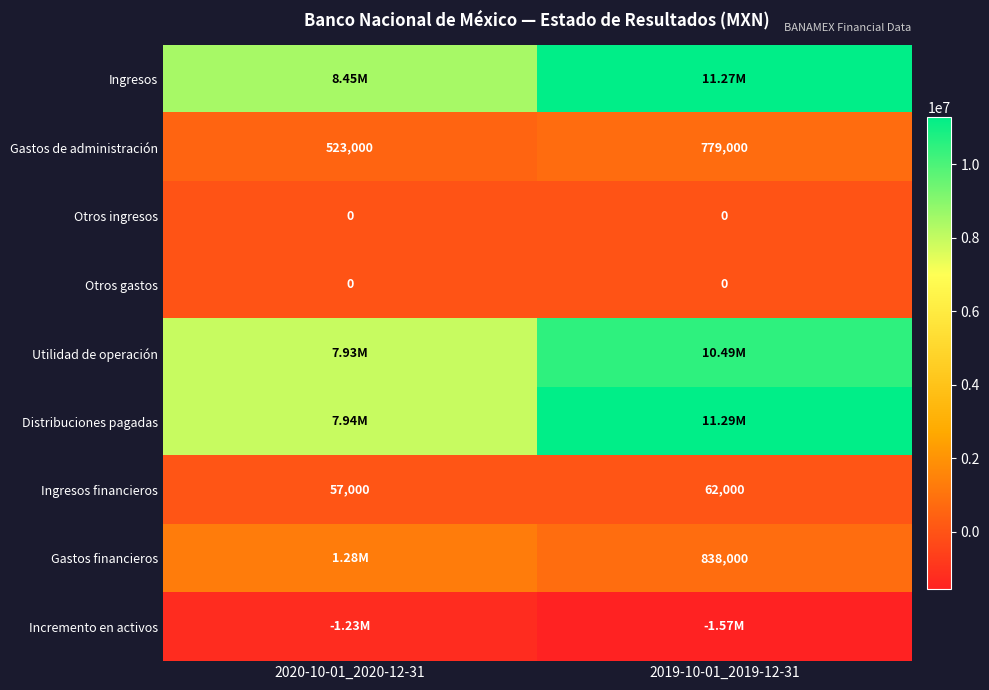

Where is Ingresos financieros nearest to the value 59500?

2020-10-01_2020-12-31